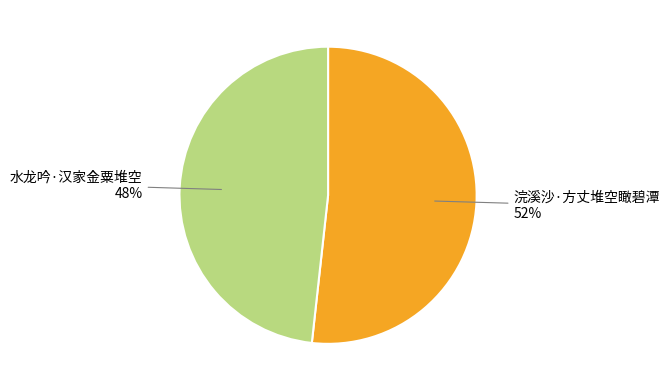

To the nearest percent, what is the combined percentage of 浣溪沙·方丈堆空瞰碧潭 and 水龙吟·汉家金粟堆空?

100%